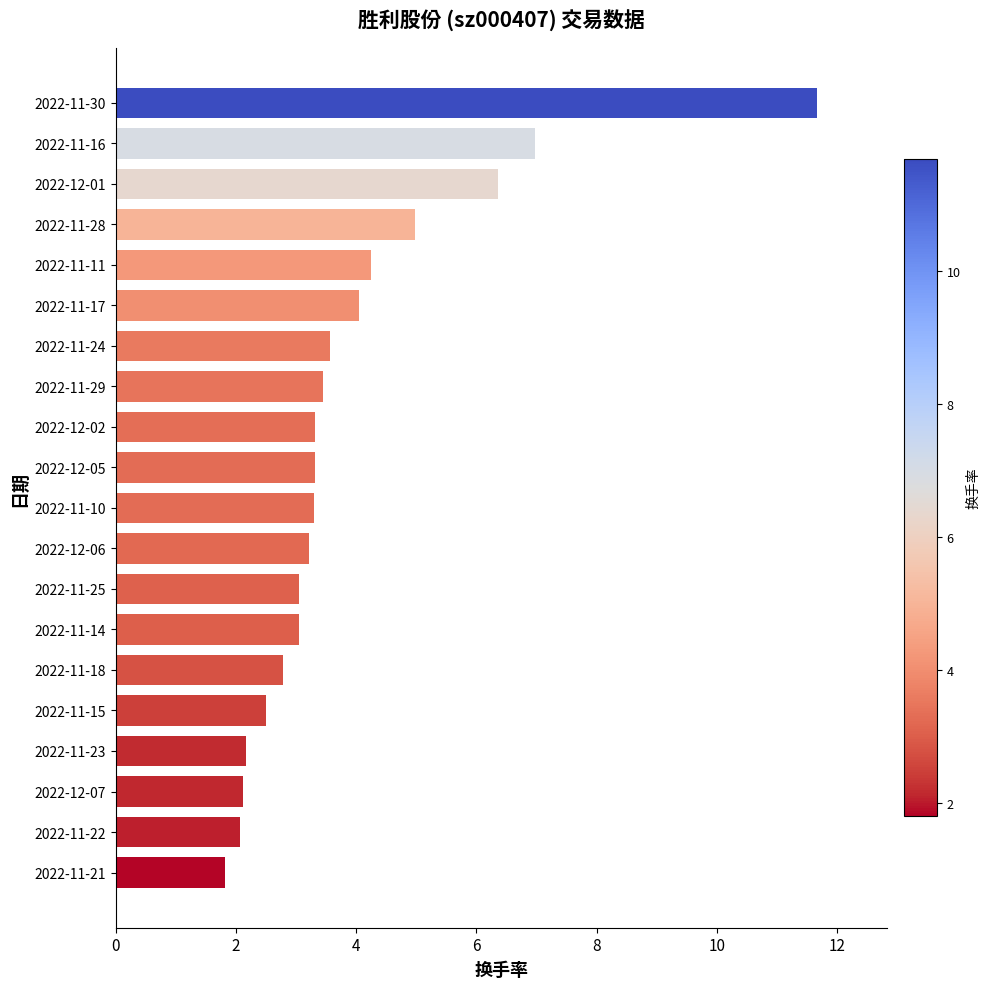

Which label corresponds to the largest value in the chart?

2022-11-30